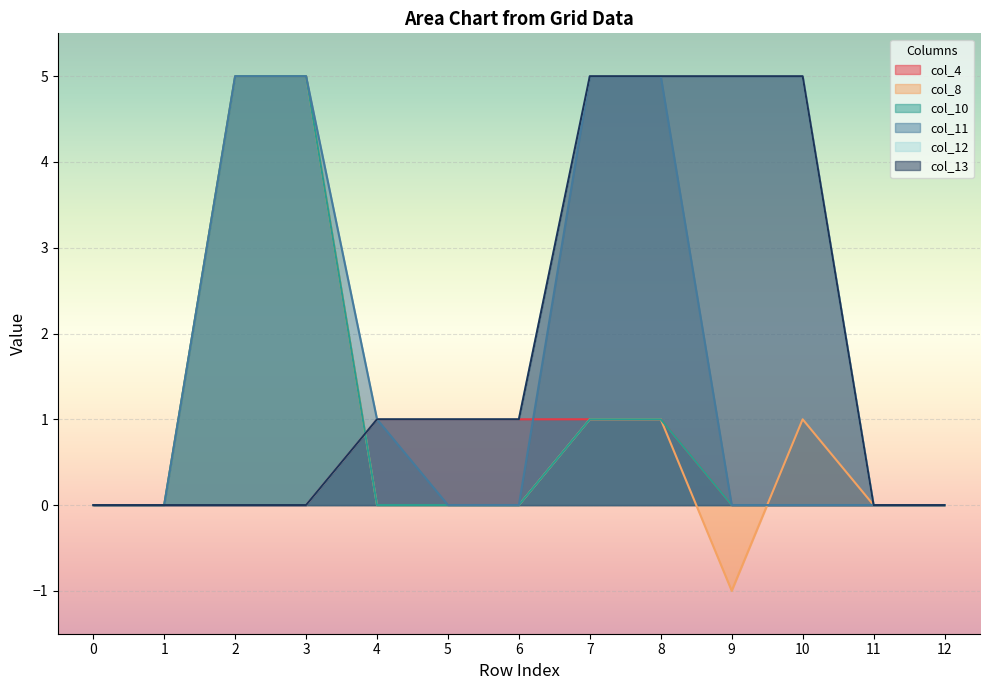

Where do col_13 and col_8 first cross each other?

3 and 4